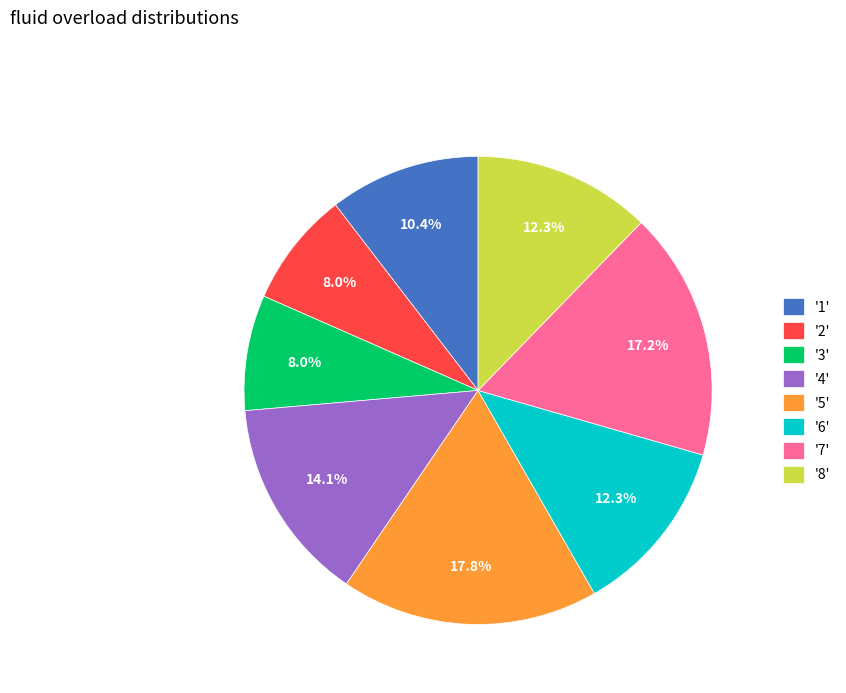

How many slices are in this pie chart?

8